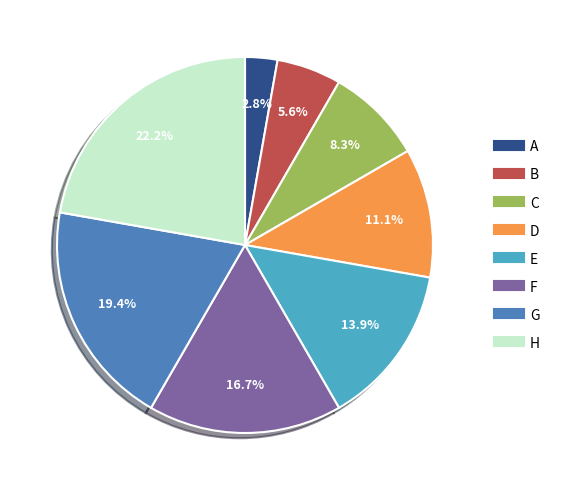

What is the smallest slice in the pie chart?

A